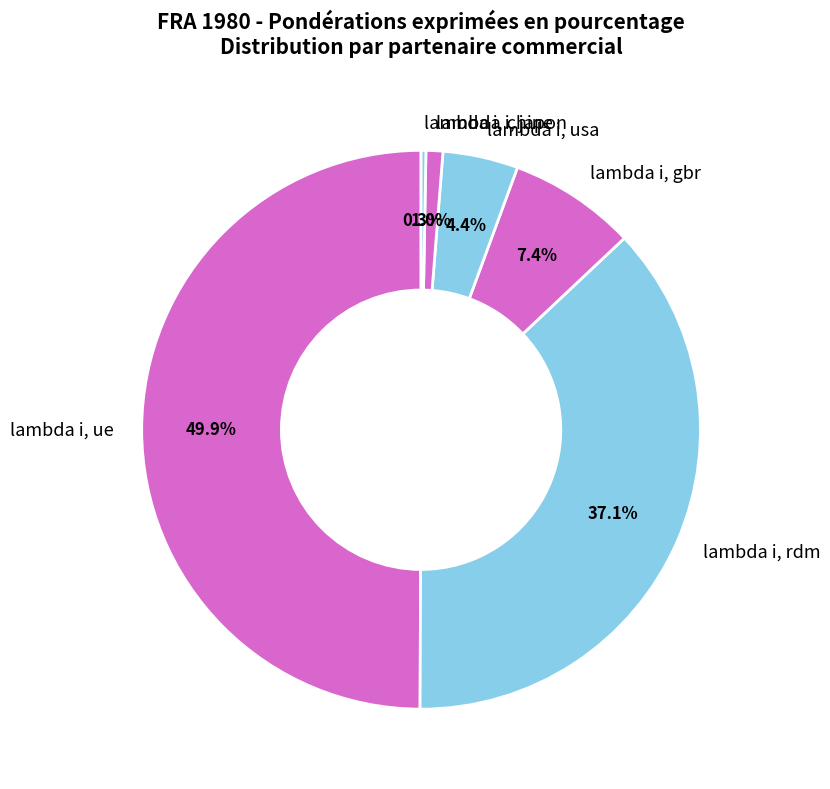

What percentage is NOT represented by lambda i, japon?

99.0%